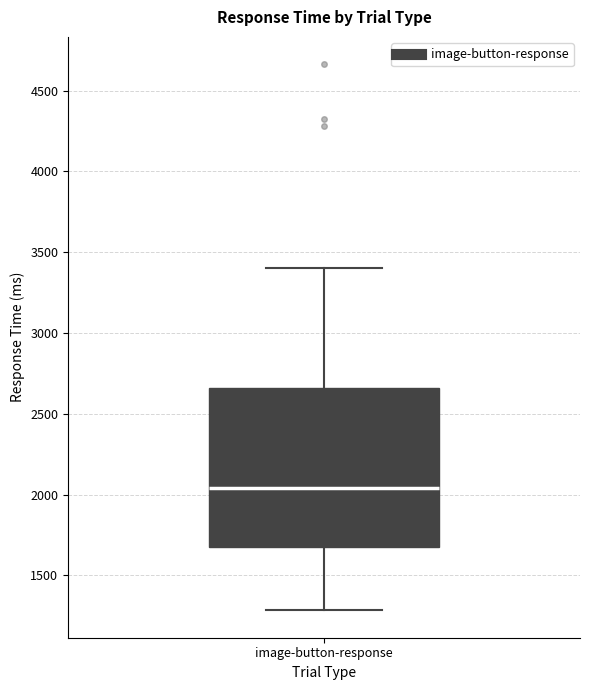

Where does the median line of the box for image-button-response sit on the y-axis? The values are not printed on the chart, so give them approximately, as read against the axis.

2050